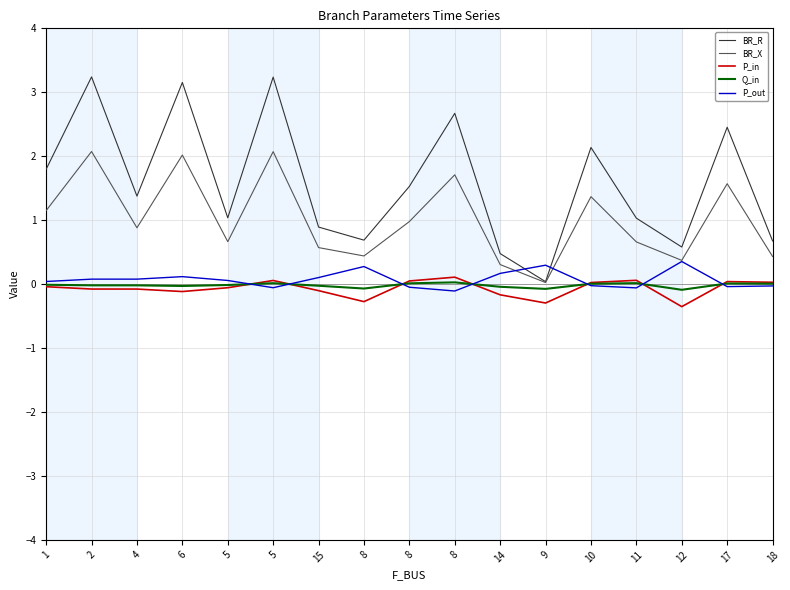

What is the approximate value of P_in at 4?

-0.1